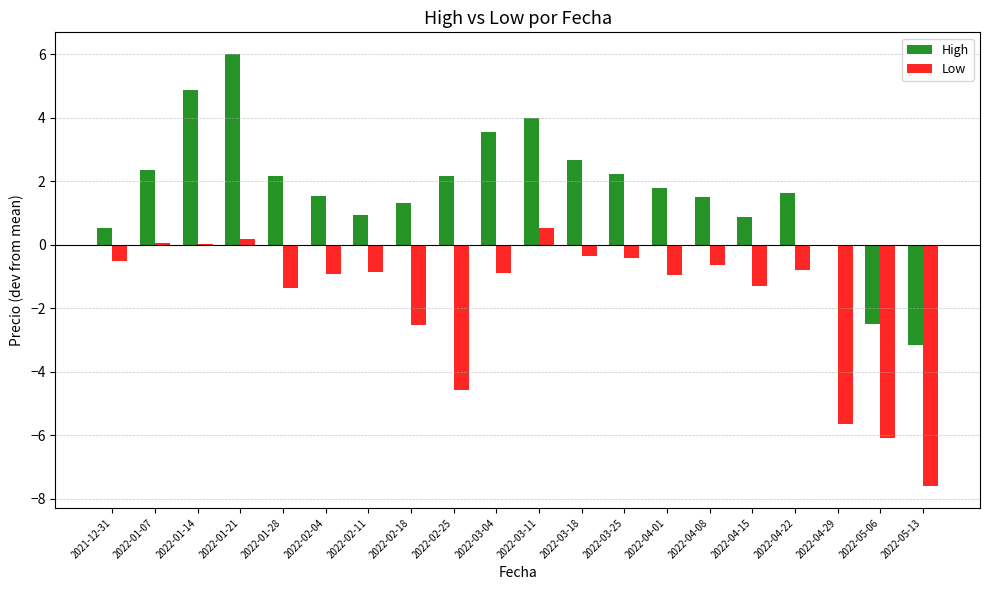

How many distinct data groups are displayed?

2